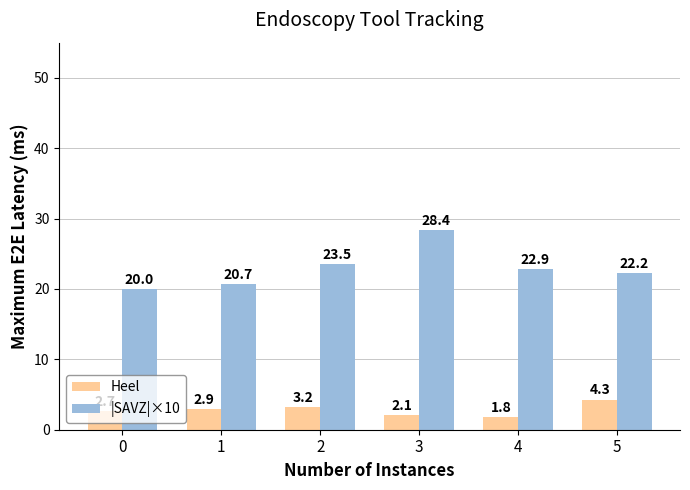

How many bars are there in each group?

2